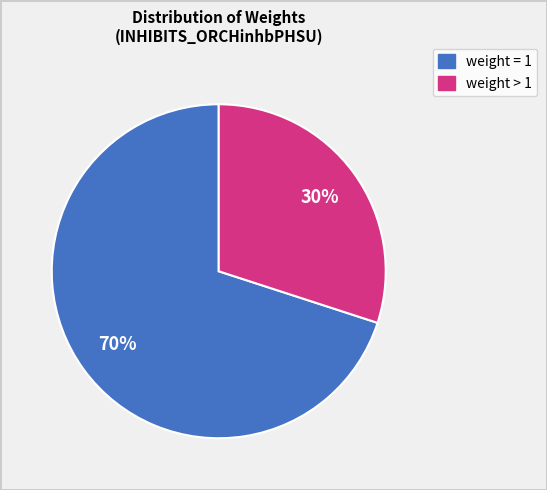

Does any single category account for the majority?

Yes